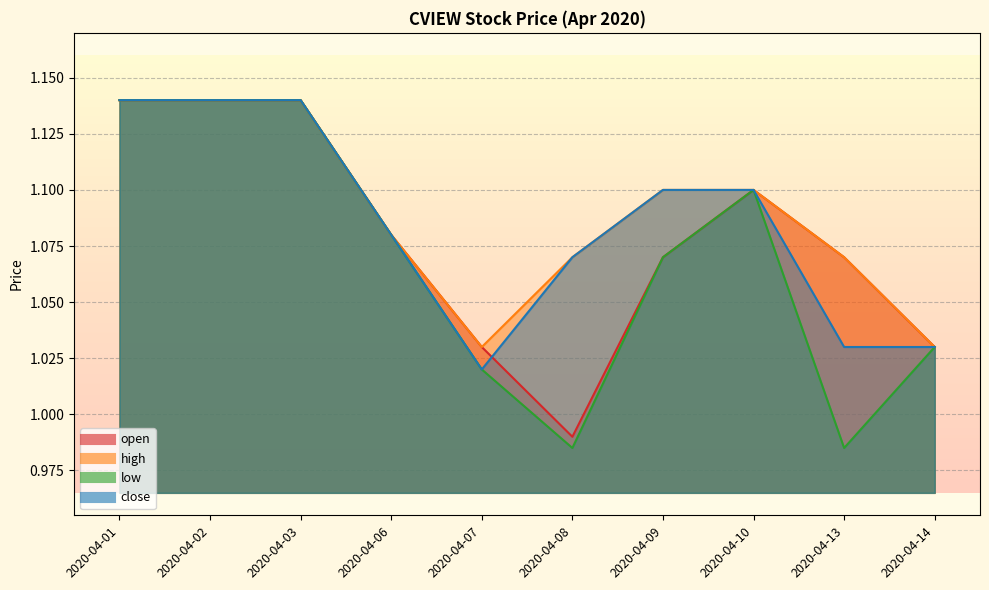

What is the lowest value of the low series?

1.0